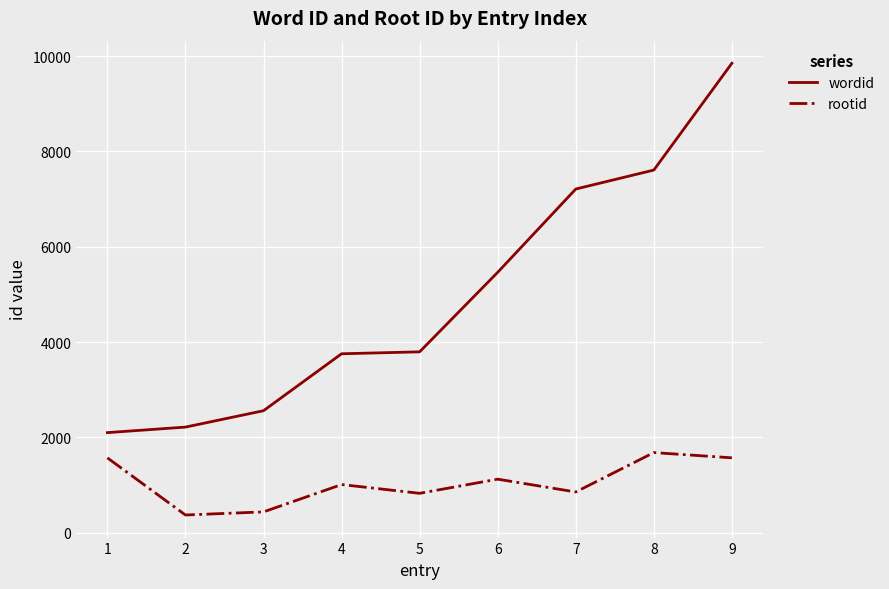

What are all the series names shown in the legend?

wordid, rootid